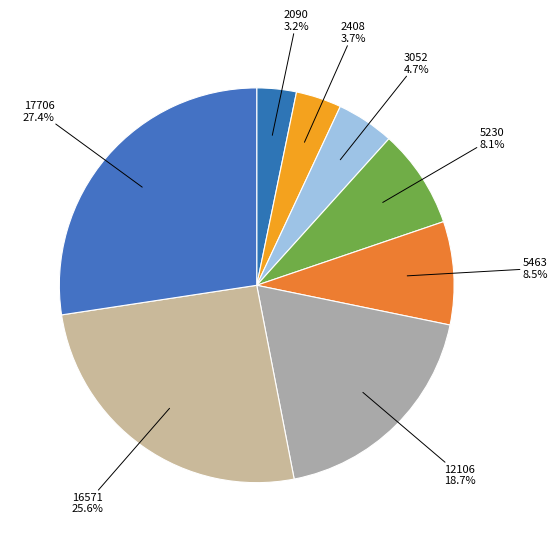

Count the number of slices in the pie.

8